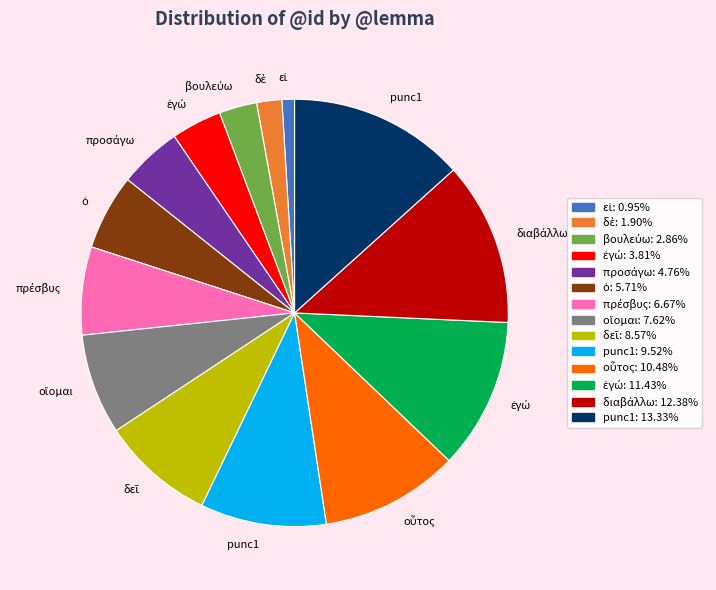

Does any single category account for the majority?

No